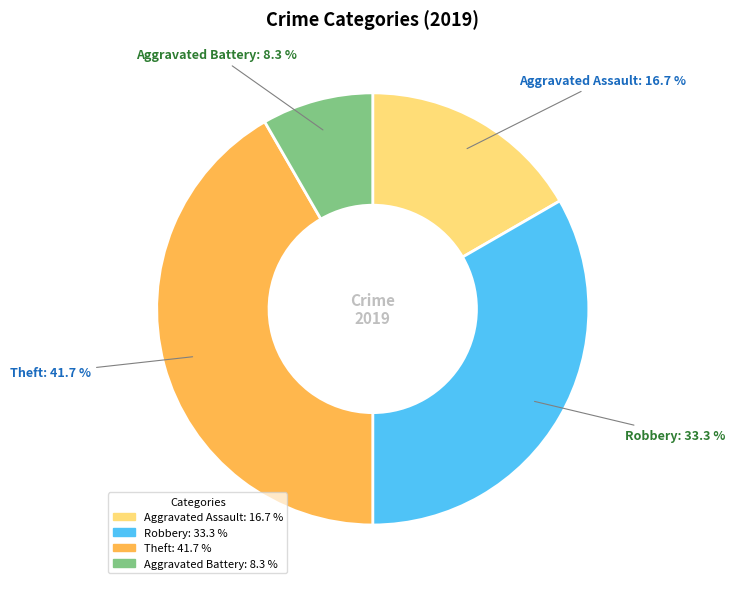

Is there a majority slice in this chart?

No